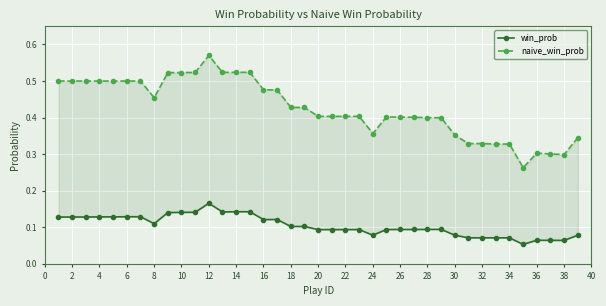

What is the minimum value shown in the chart?

0.1